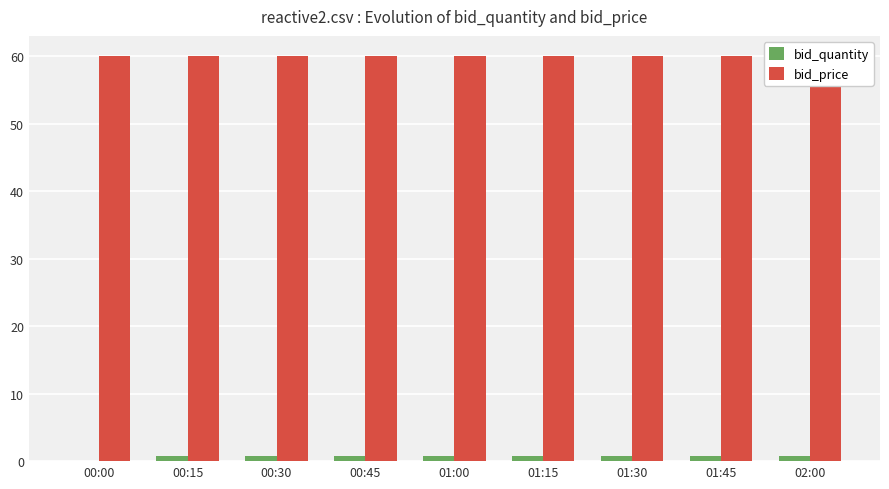

At which label does bid_quantity reach its minimum?

00:00